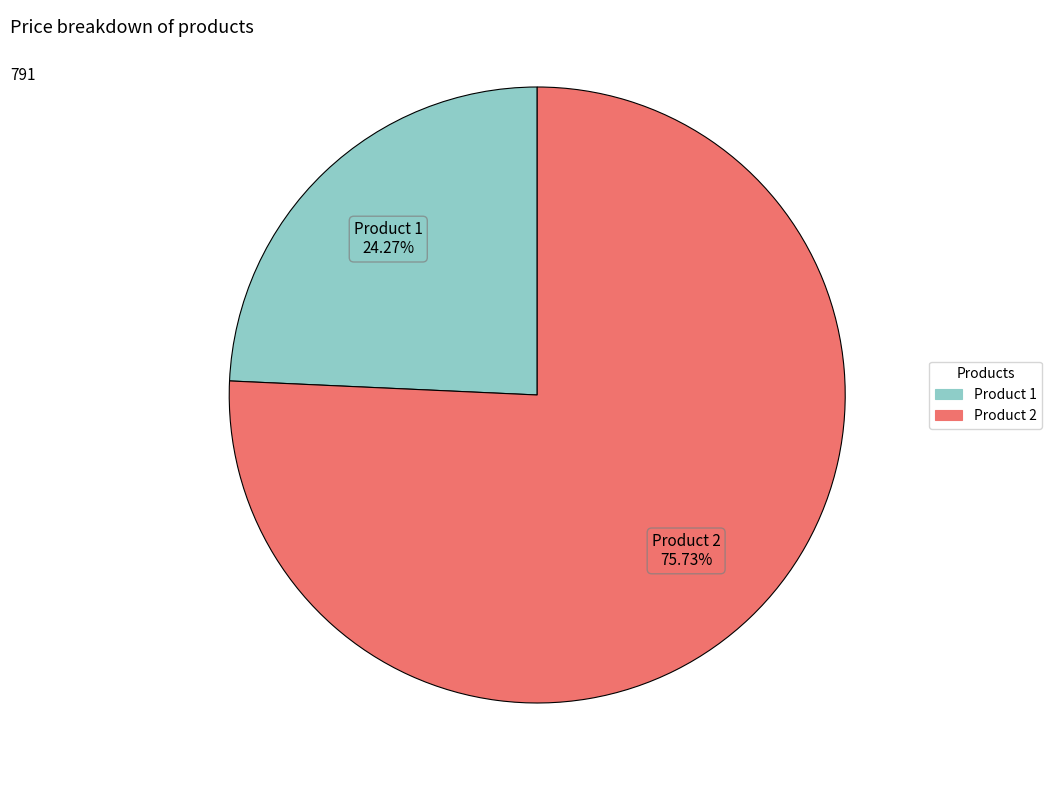

To the nearest percent, what is the combined percentage of Product 1 and Product 2?

100%